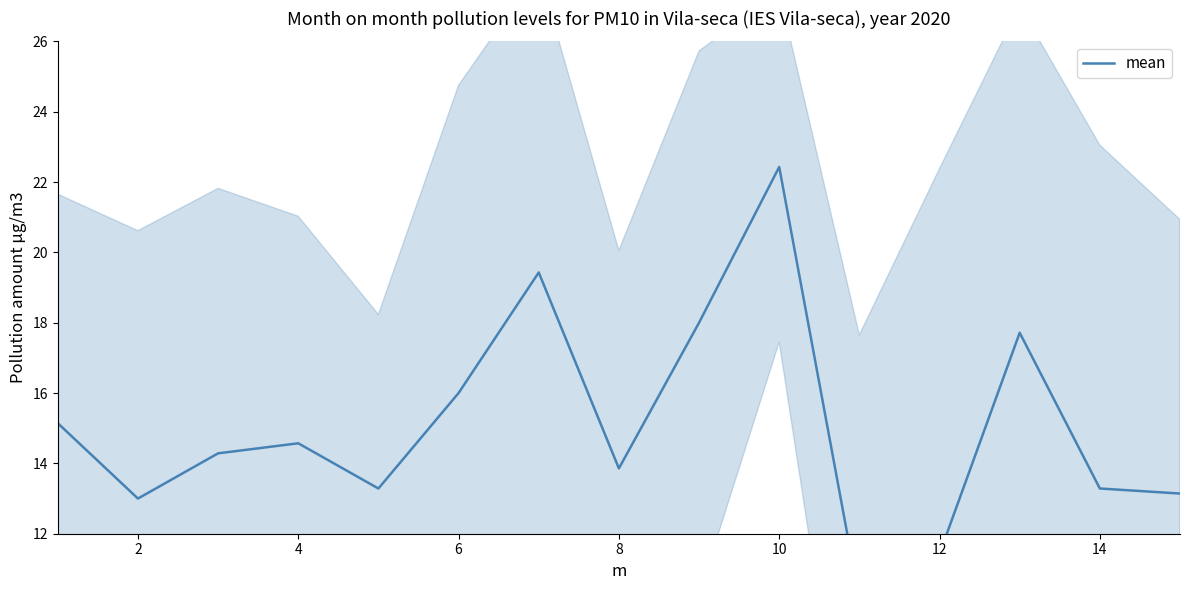

What is the greatest value displayed?

22.4